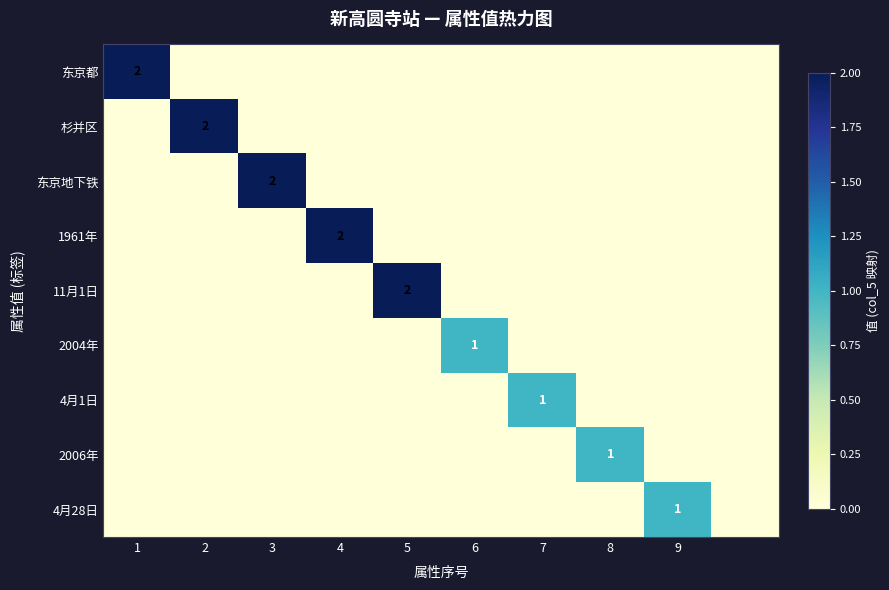

What is the maximum value for 东京都?

2